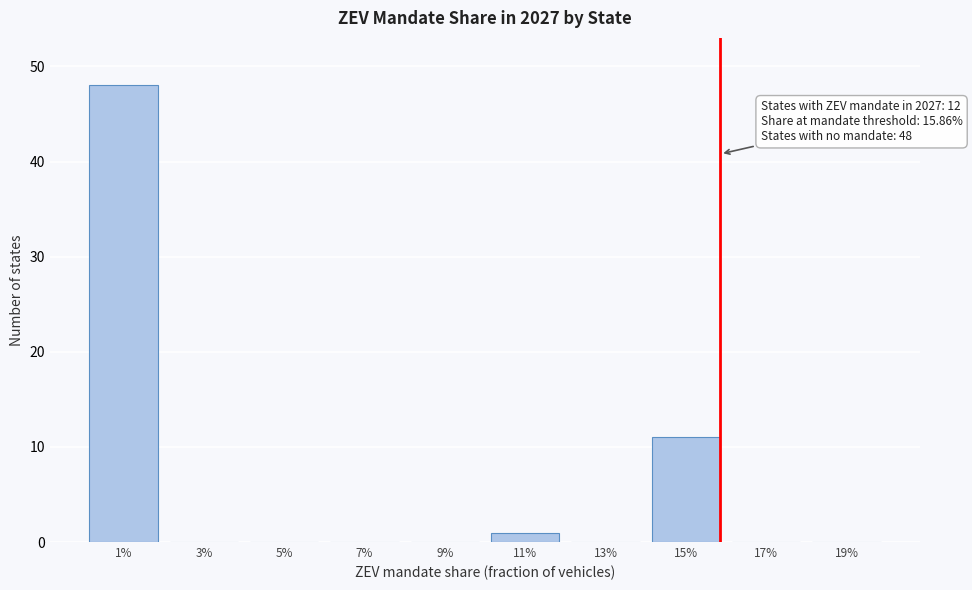

Reading left to right, transcribe all the data shown in this chart.

1%=48	3%=0	5%=0	7%=0	9%=0	11%=1	13%=0	15%=11	17%=0	19%=0